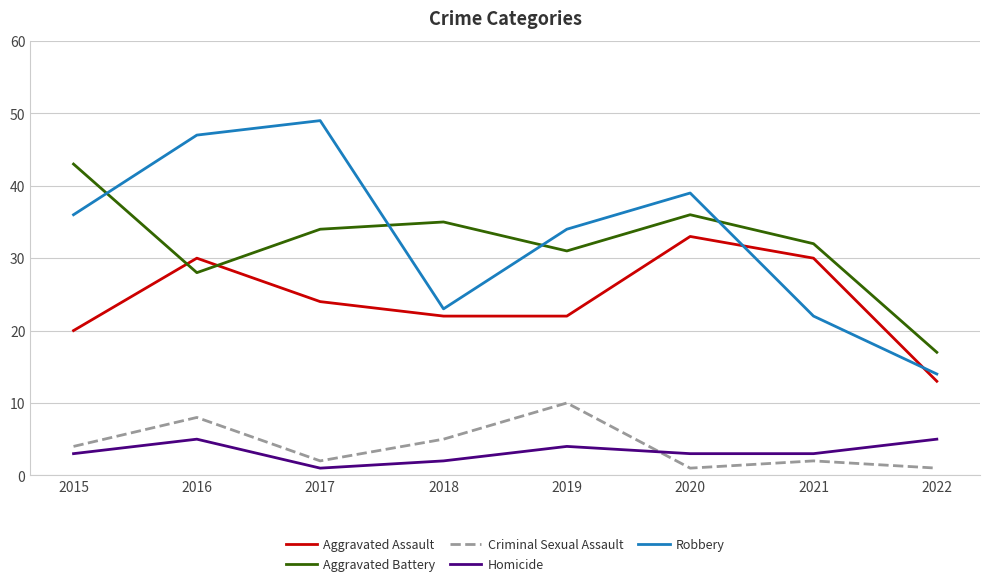

Which series has the largest range (max minus min)?

Robbery